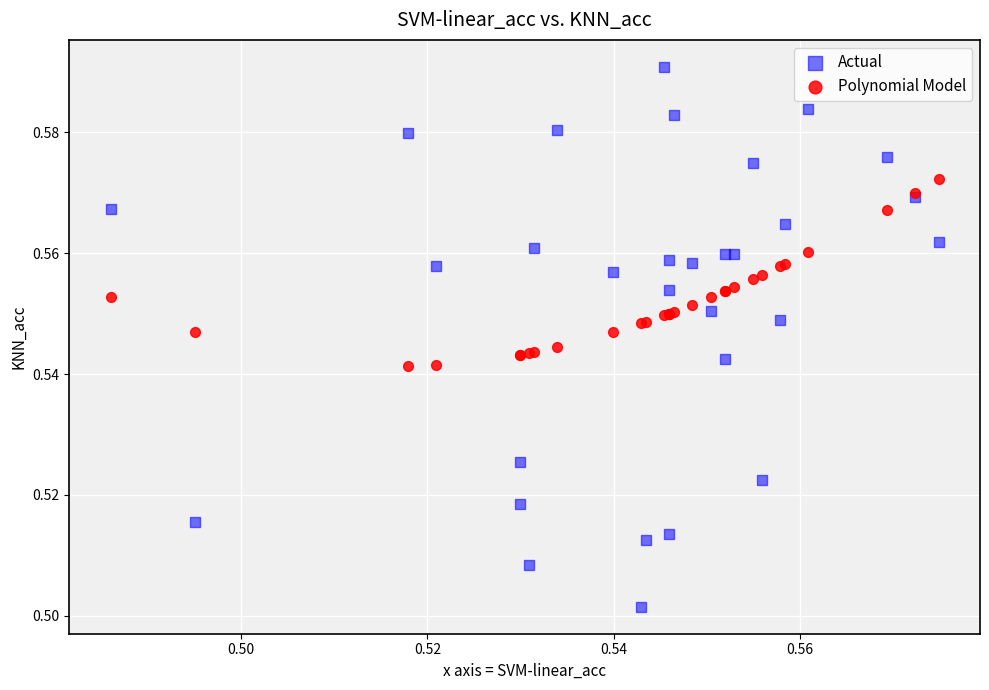

Which series contains the lowest Y value?

Actual